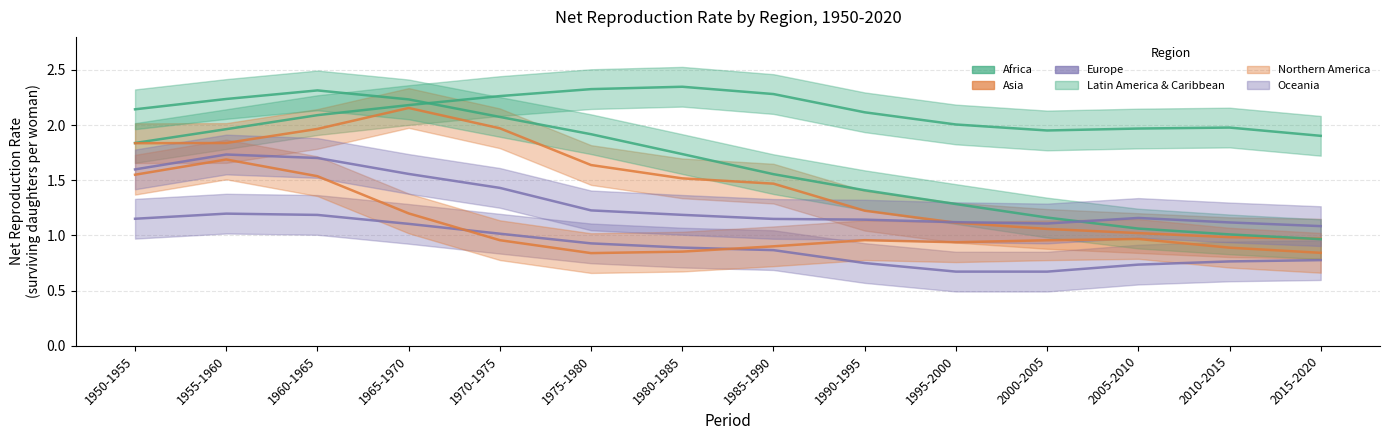

What is the spread (max minus min) of values at 1965-1970?

1.1